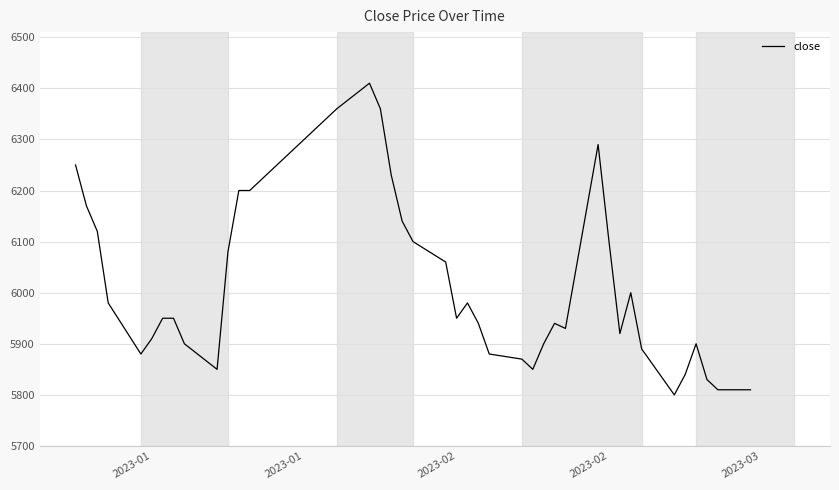

What is the smallest value displayed?

5800